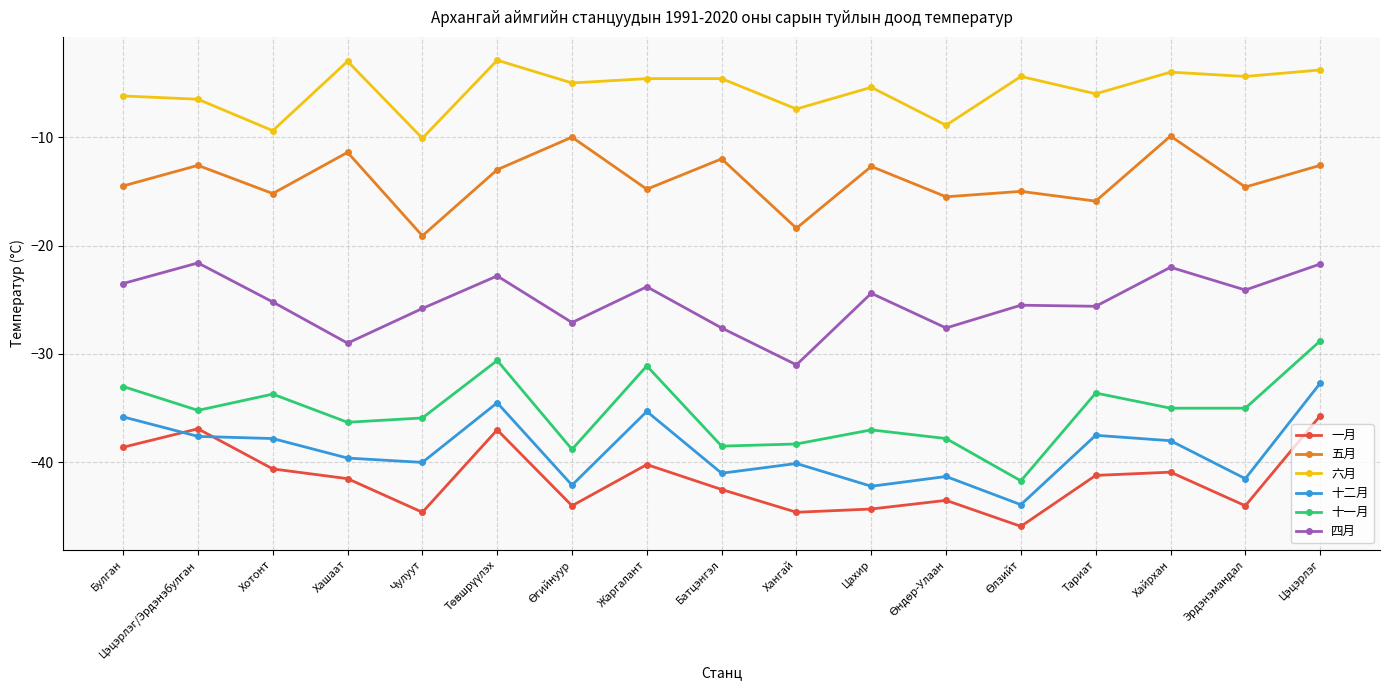

What is the spread (max minus min) of values at Эрдэнэмандал?

39.6